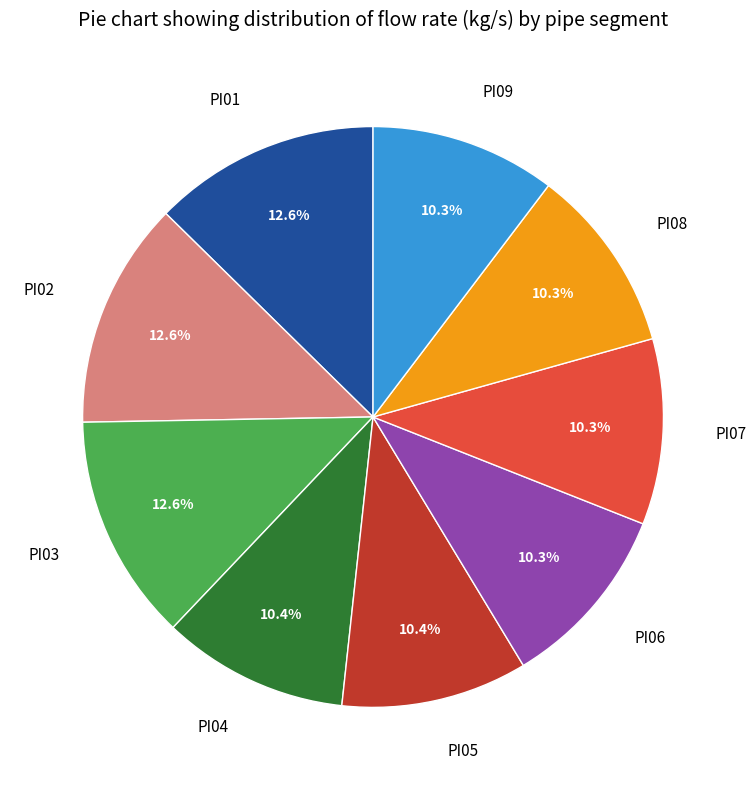

Does PI01 represent more than half of the total?

No